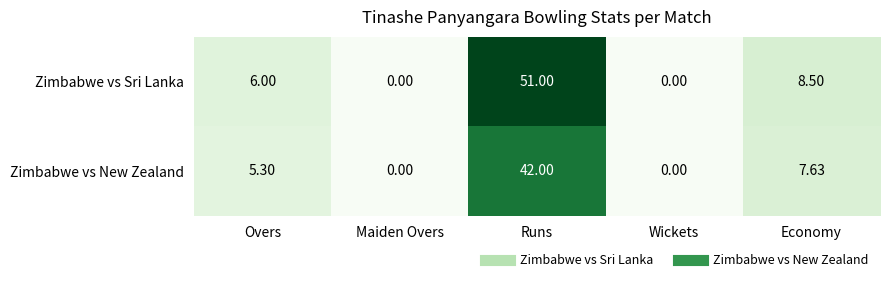

Between Overs and Wickets, which series saw the biggest shift?

Zimbabwe vs Sri Lanka